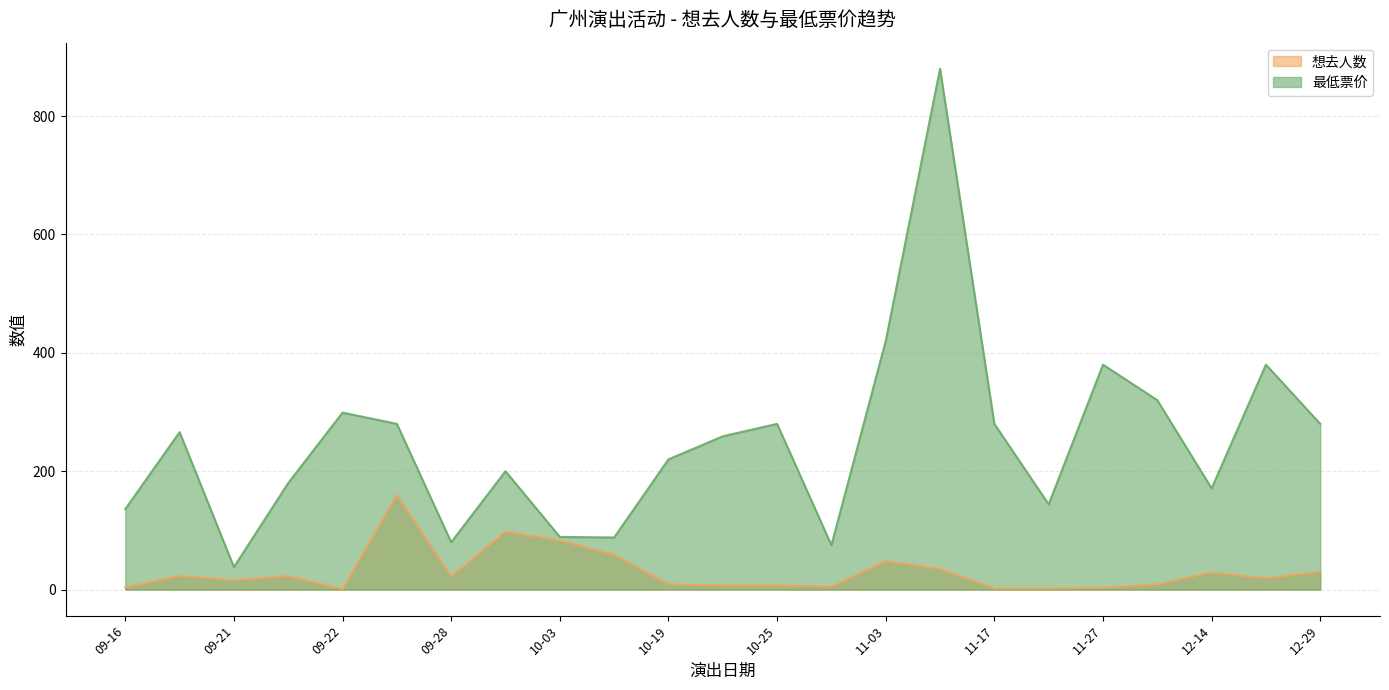

At which category does the chart reach its minimum across all series?

09-22